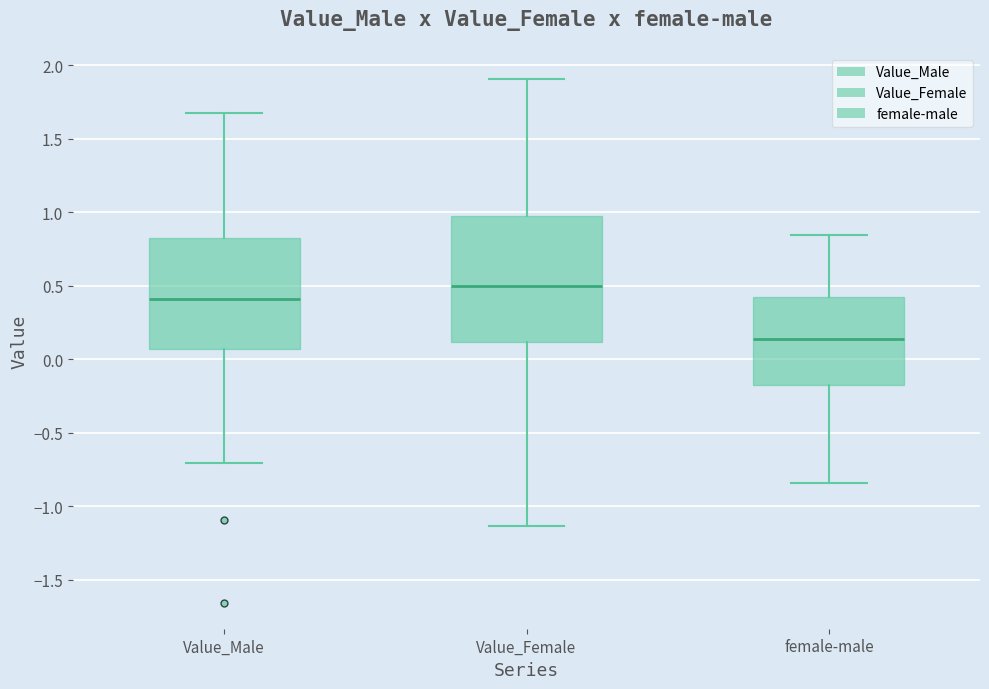

Comparing the boxes themselves (not the whiskers), which one is the tallest?

Value_Female